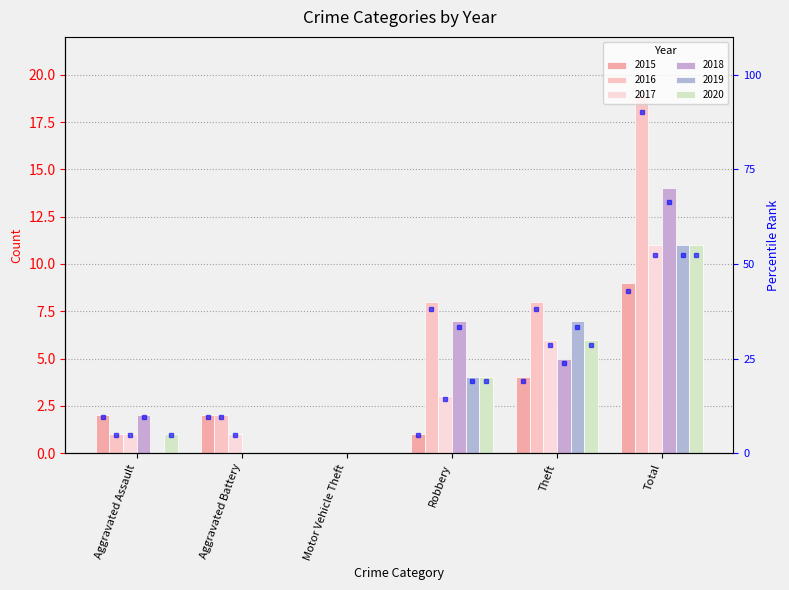

What is the sum of the 2017 values at Aggravated Battery and Motor Vehicle Theft?

1